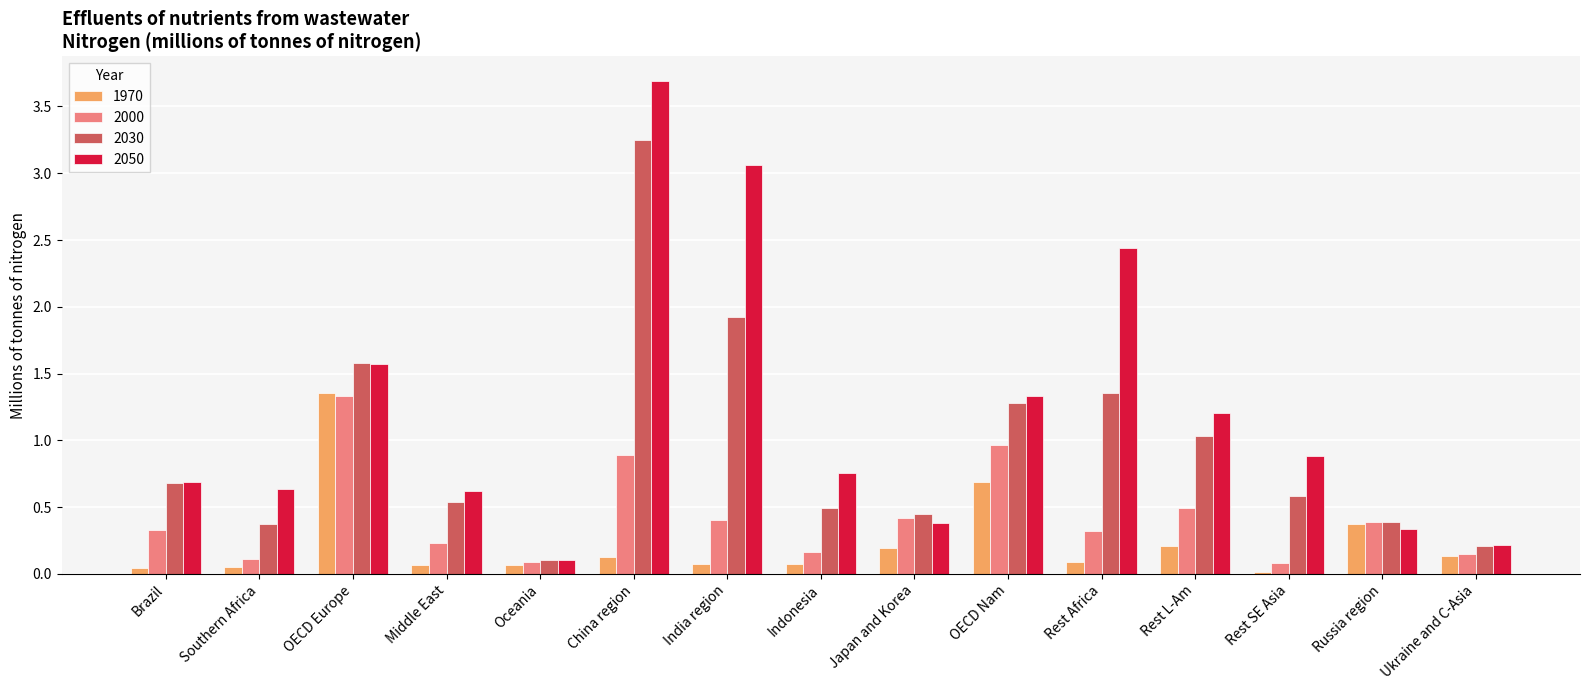

Which category has the highest value across all series?

China region